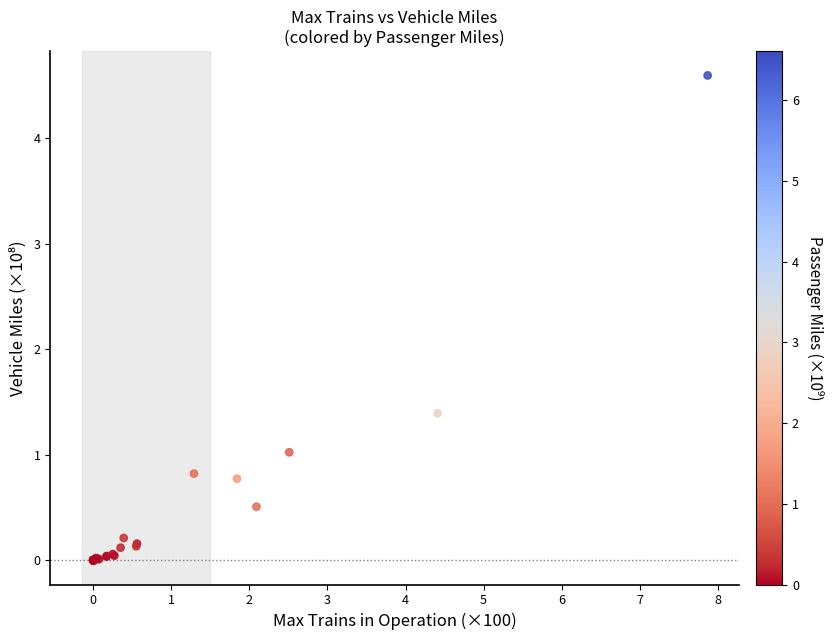

What Y value in the scatter plot is closest to 2?

1.4